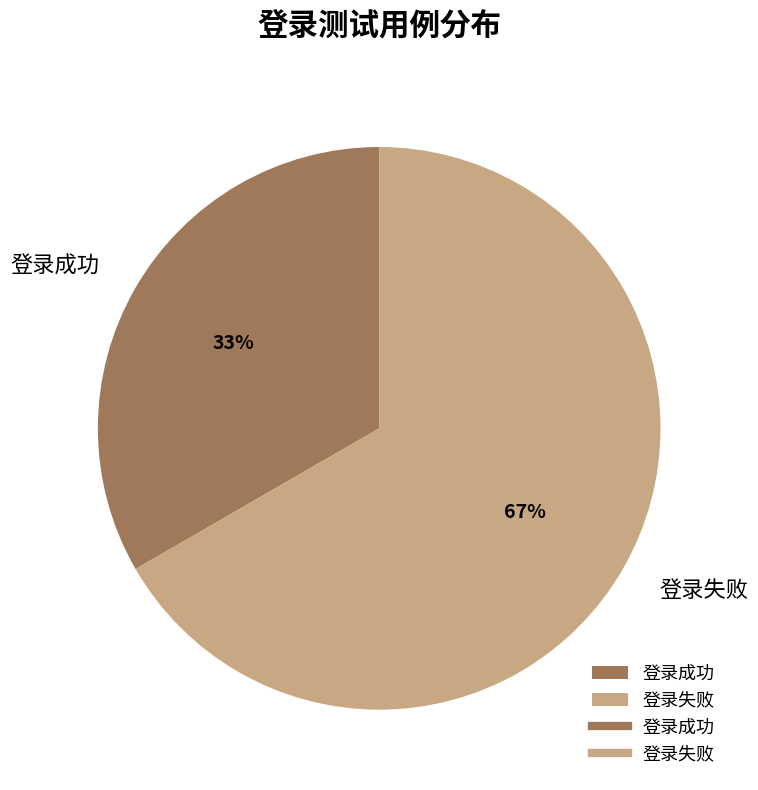

Between 登录失败 and 登录成功, which is larger?

登录失败